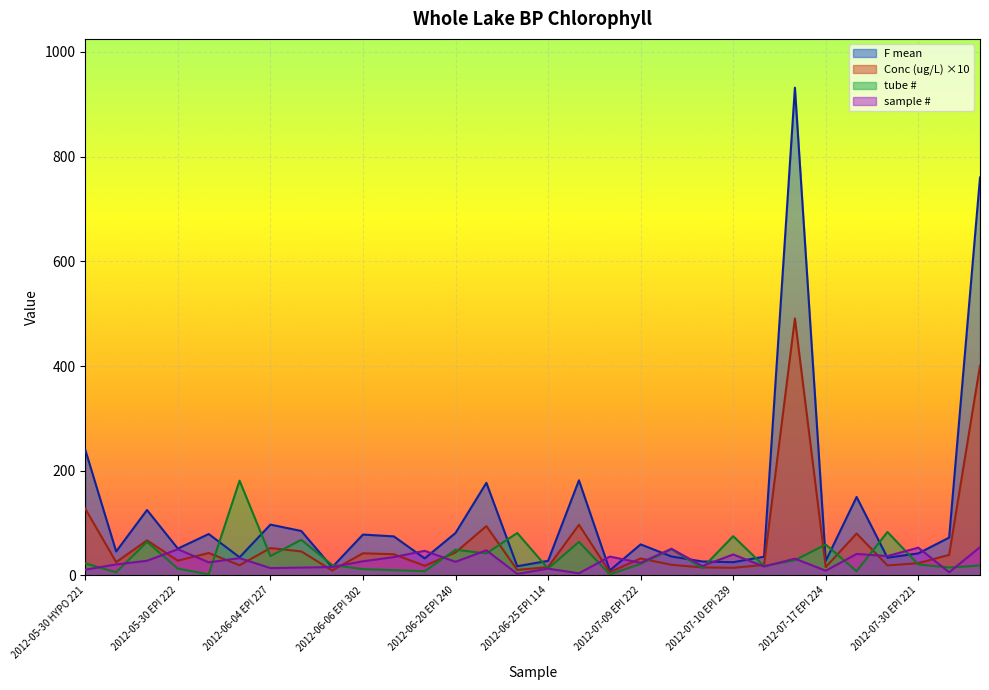

What is the label of the 15th point from the left?

2012-06-25 EPI 302